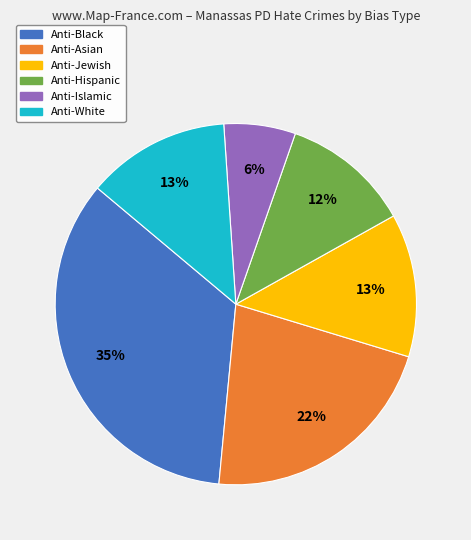

Between Anti-Asian and Anti-Jewish, which is larger?

Anti-Asian